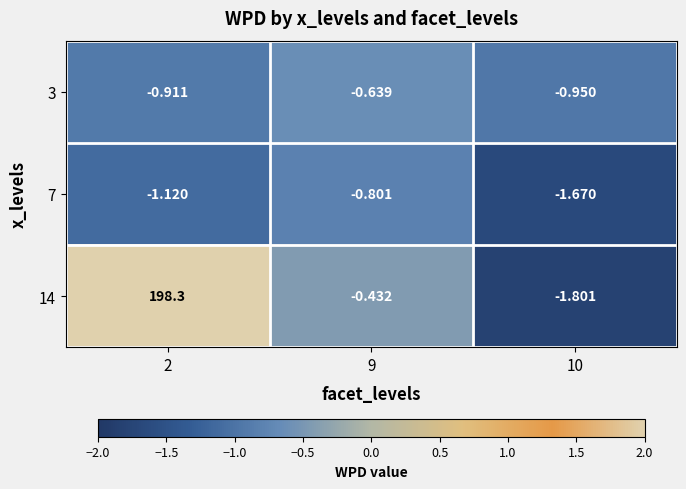

At which category is the sum across all series the highest?

2